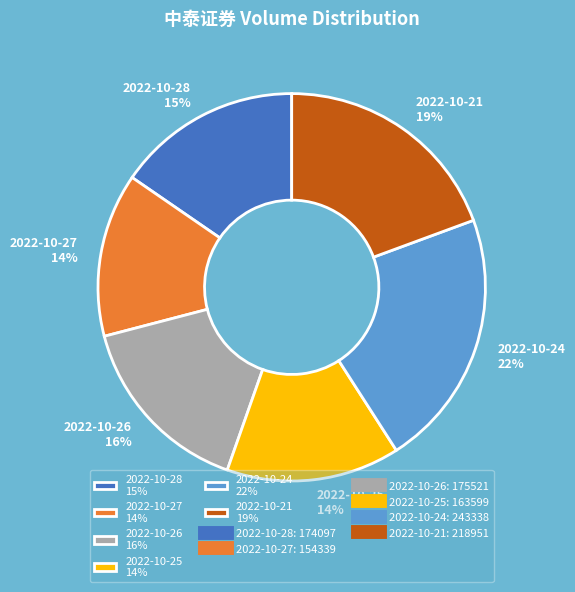

Which category has the biggest portion of the pie?

2022-10-24